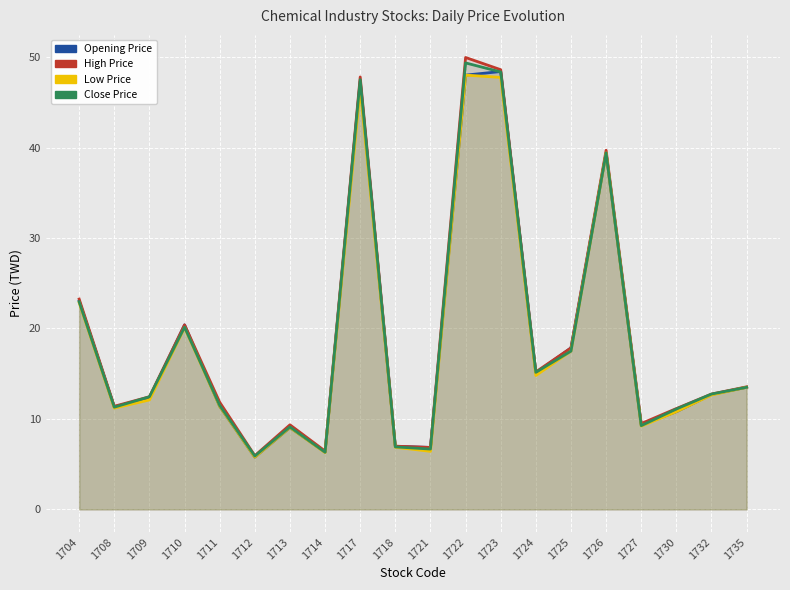

Which series changed the most between 1708 and 1732?

Low Price